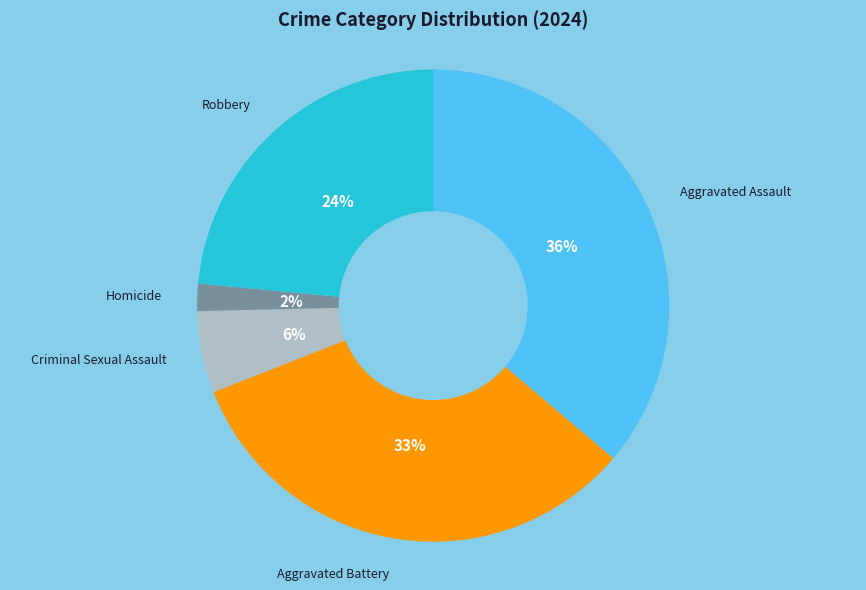

Is there any slice that represents more than half of the pie?

No